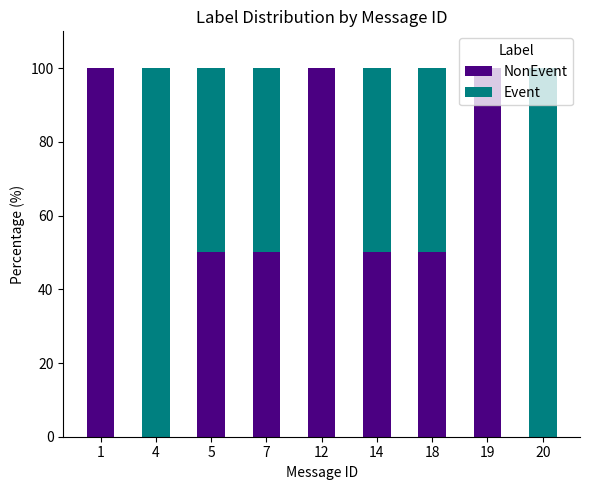

What is the total value across all series at 7?

100